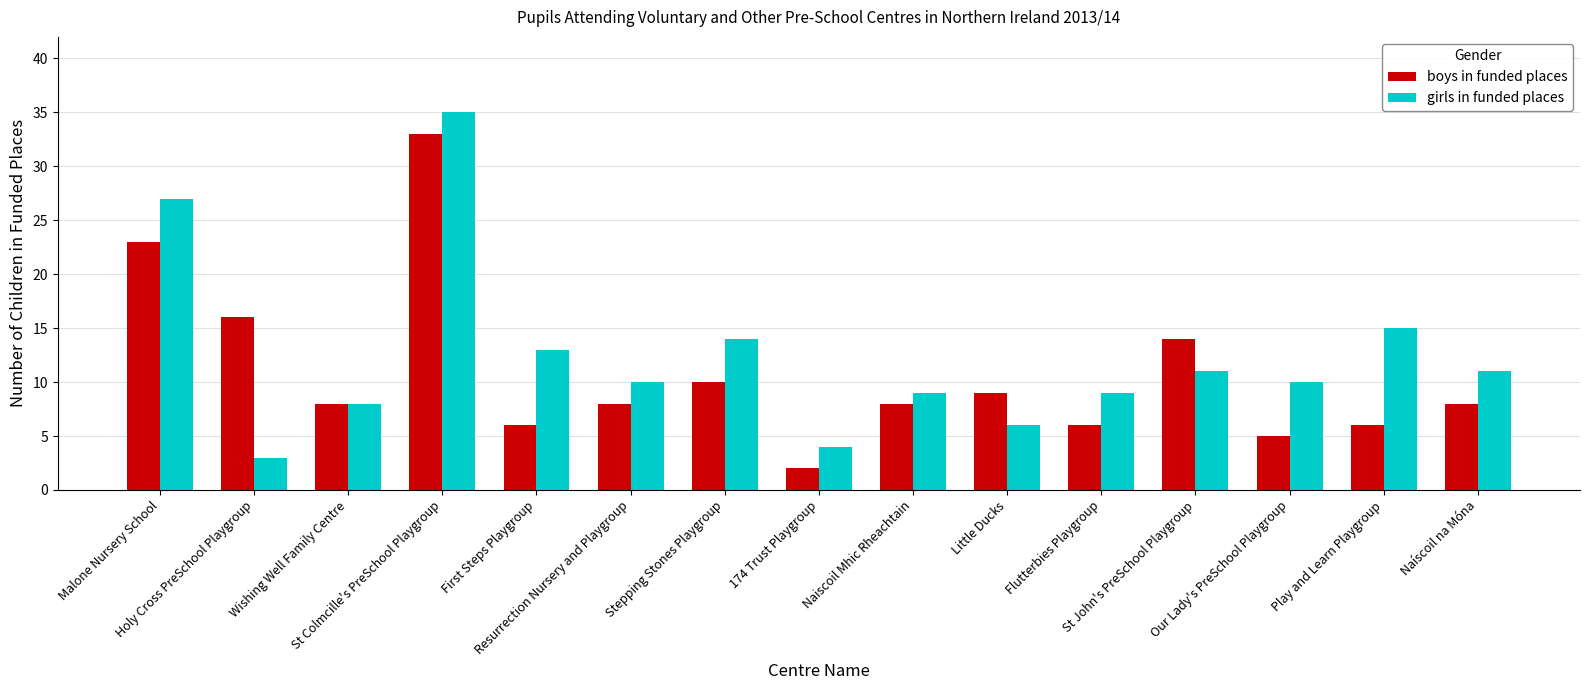

What is the total value across all series at Wishing Well Family Centre?

16